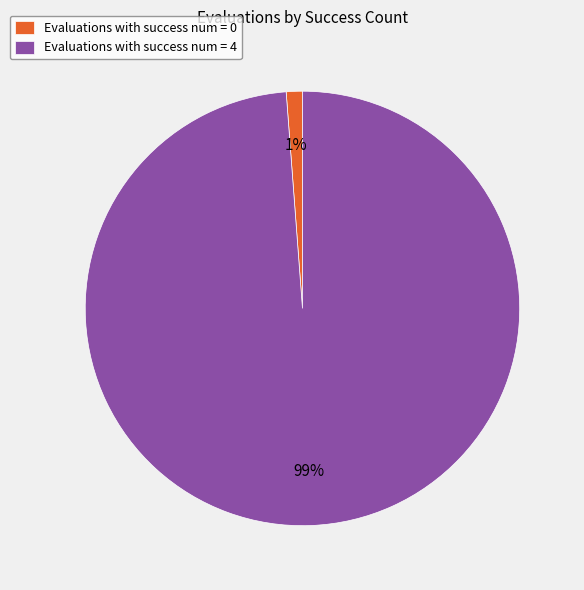

To the nearest percent, what is the difference between the largest and smallest slice percentages?

98%